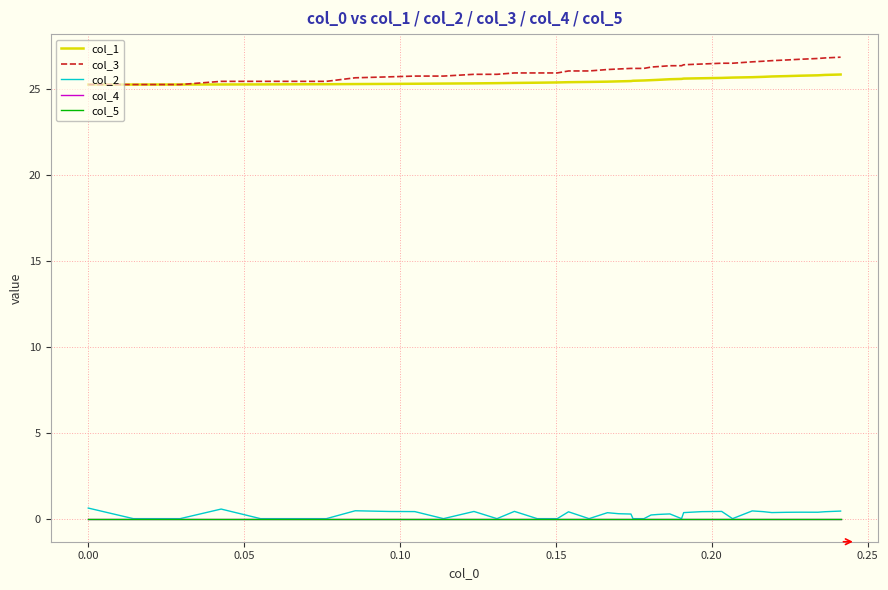

How many lines are shown in the chart?

5